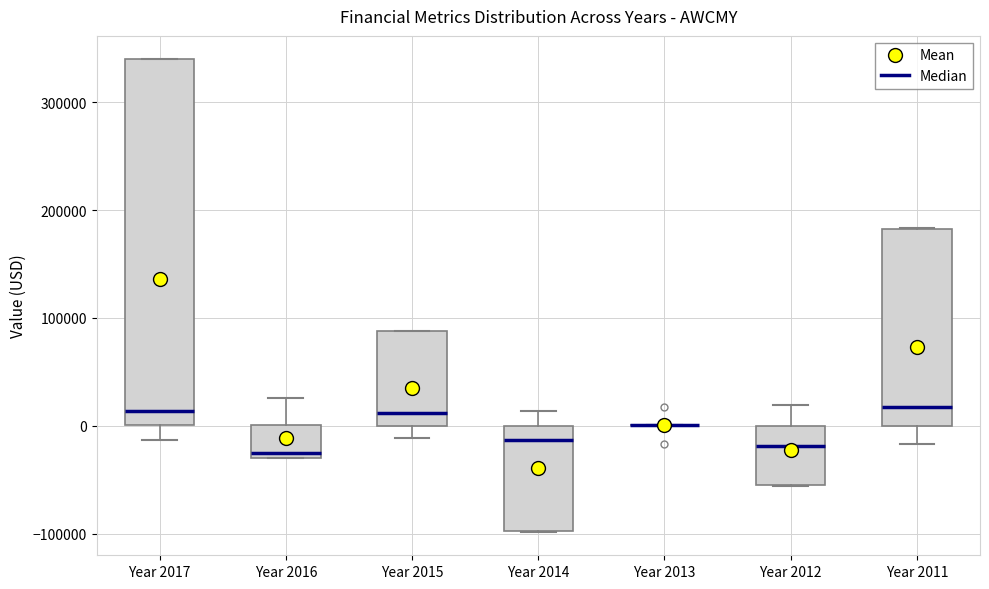

Reading left to right, transcribe this box plot: for each box, give where its median line is, the range the box spans, and where its two whiskers end, as read against the y-axis. The values are not printed on the chart, so give them approximately, as read against the axis.

Year 2017: median 10000, box 0 to 340000, whiskers -10000 to 340000
Year 2016: median -30000 (just above the box's lower edge), box -30000 to 0, whiskers -30000 to 30000
Year 2015: median 10000, box 0 to 90000, whiskers -10000 to 90000
Year 2014: median -10000, box -100000 to 0, whiskers -100000 to 10000
Year 2013: box collapsed to a line at 0, whiskers 0 to 0
Year 2012: median -20000, box -60000 to 0, whiskers -60000 to 20000
Year 2011: median 20000, box 0 to 180000, whiskers -20000 to 180000